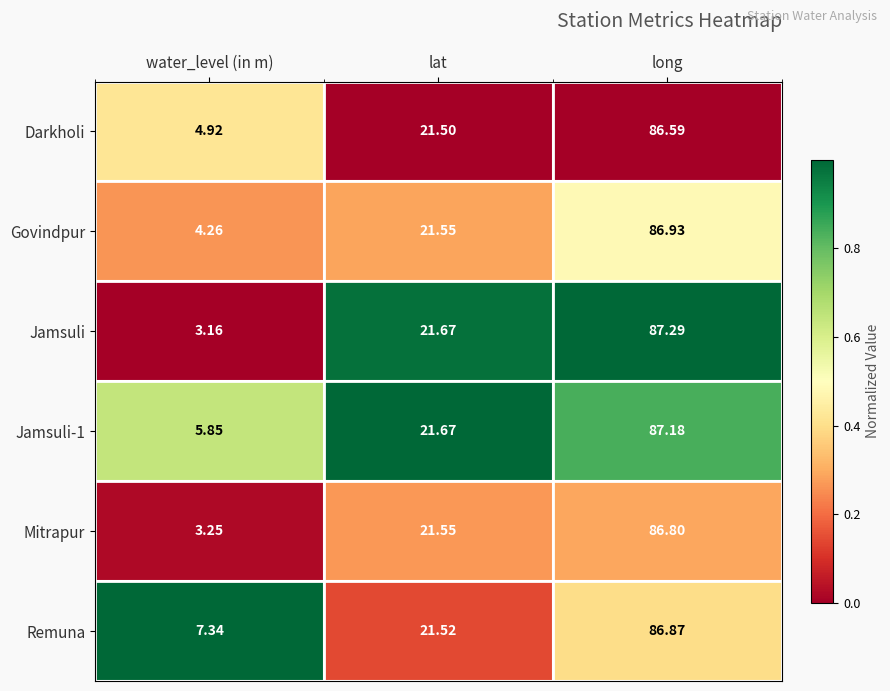

Where is Jamsuli nearest to the value 45?

lat